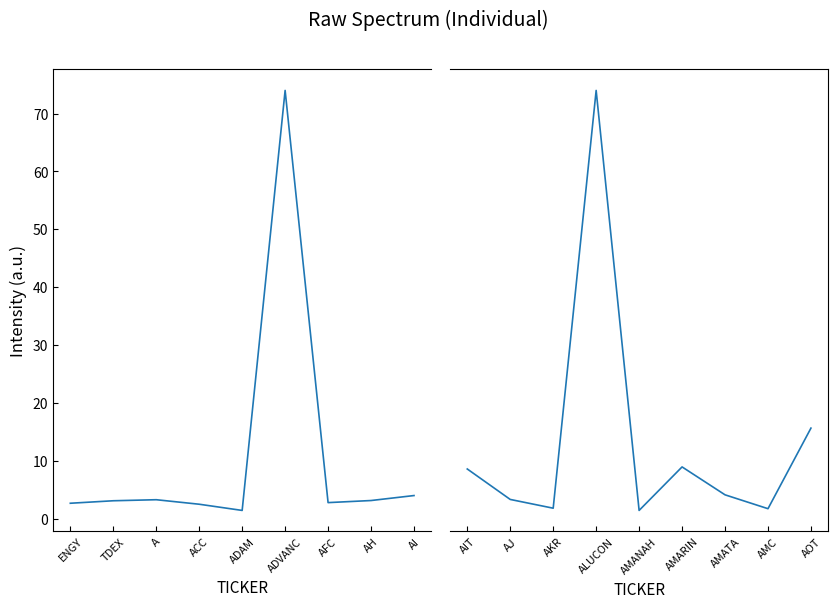

Which has a higher value, AMARIN or AMATA?

AMARIN